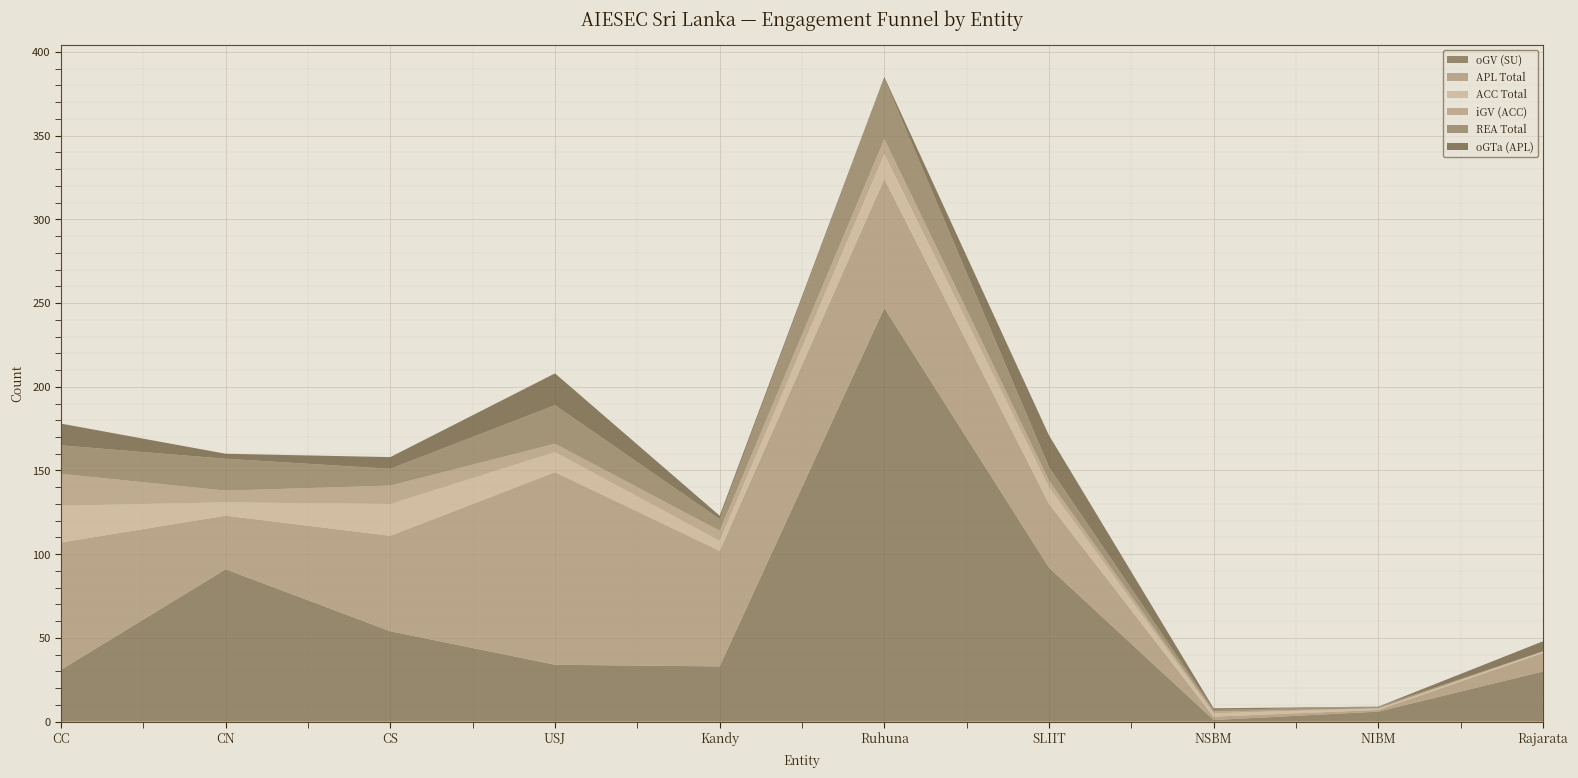

Reading left to right, what are all the values shown in this chart?

oGV (SU): 31	91	54	34	33	247	92	1	6	30
APL Total: 76	32	57	115	69	77	38	2	1	11
ACC Total: 22	8	19	12	6	15	10	2	1	1
iGV (ACC): 19	7	11	5	6	9	4	1	0	0
REA Total: 17	19	10	23	7	36	8	1	1	0
oGTa (APL): 13	3	7	19	2	1	19	1	0	6